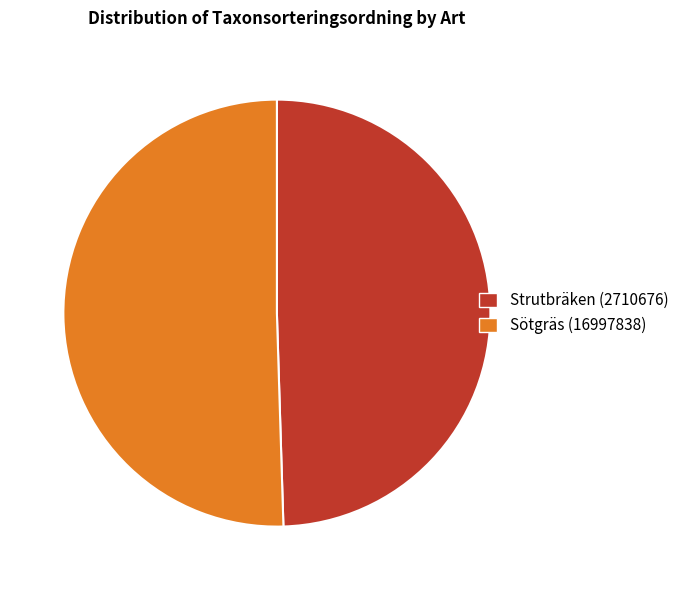

Which slice is the largest?

Sötgräs (16997838)